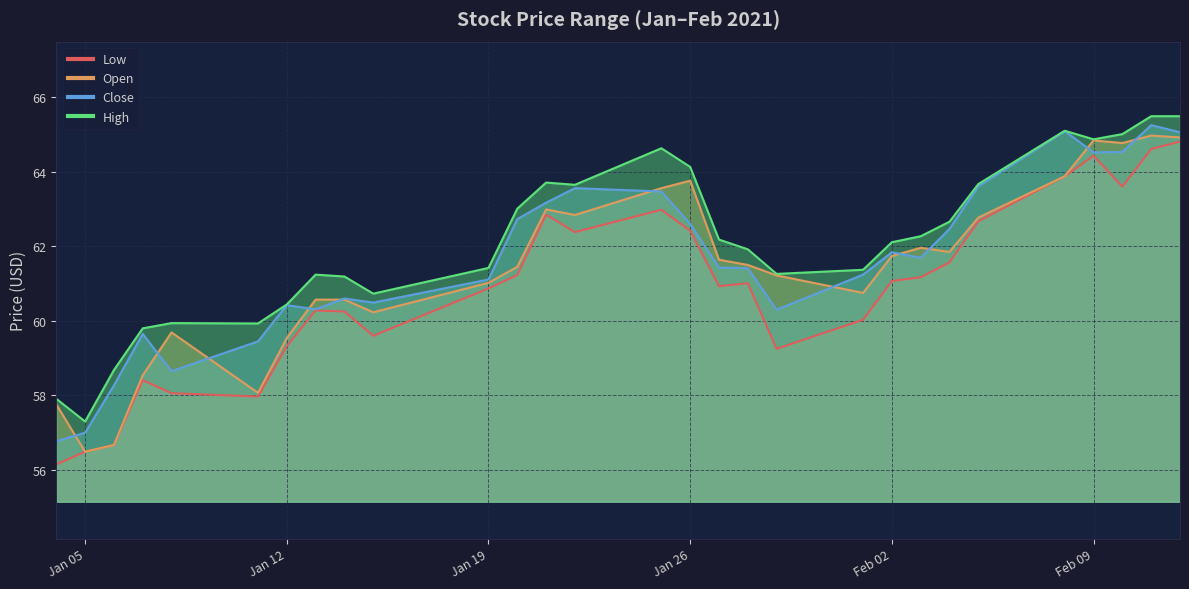

What is the total value across all series at Jan 05?

227.3